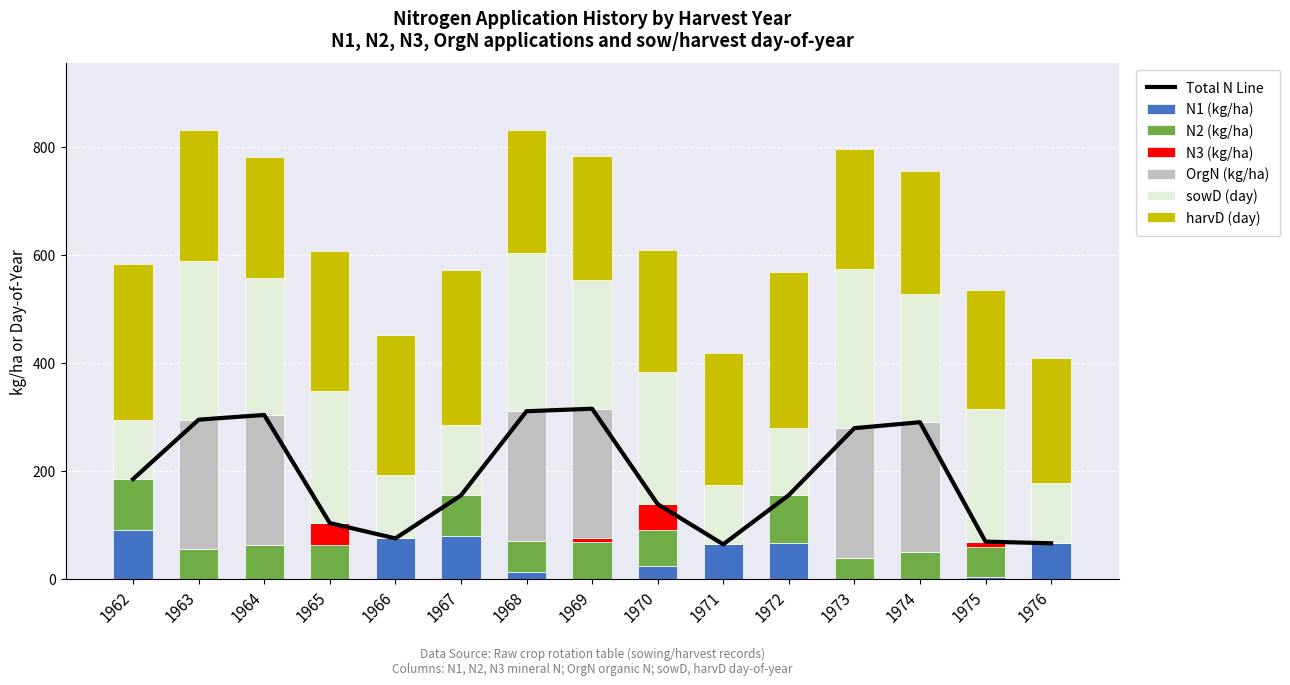

True or false: N3 (kg/ha) has a value of 0.0 at 1974.

True